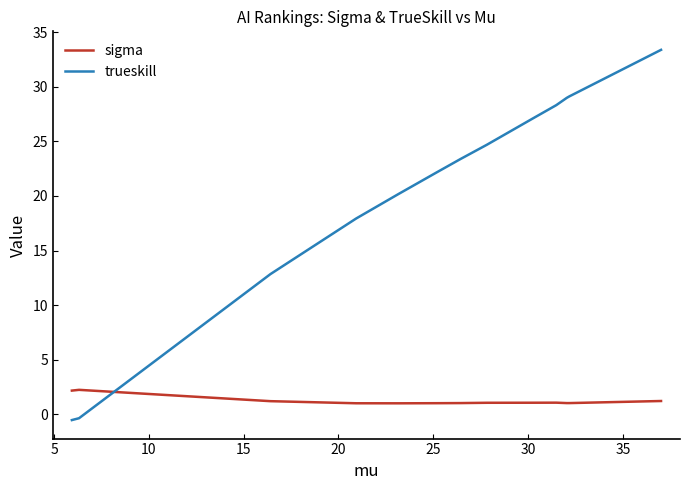

How many lines are shown in the chart?

2